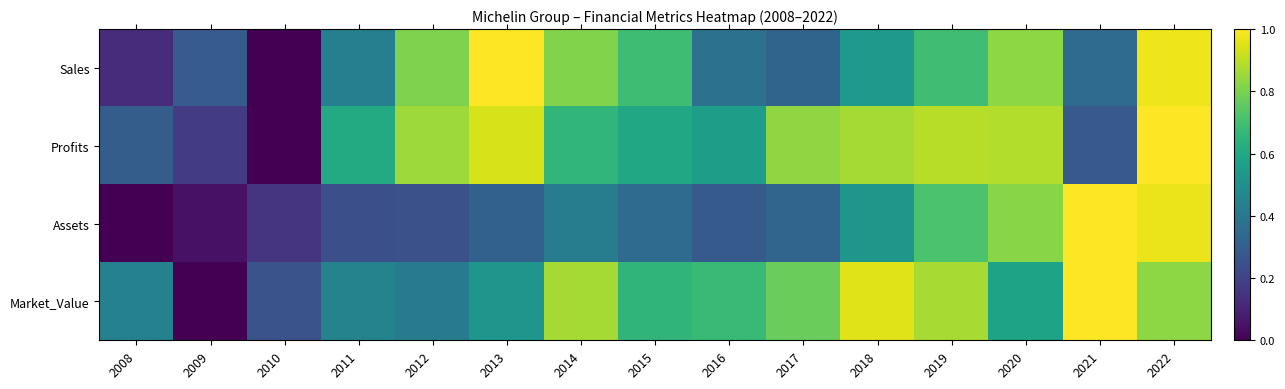

Which has a higher value, 2013 or 2011?

2013